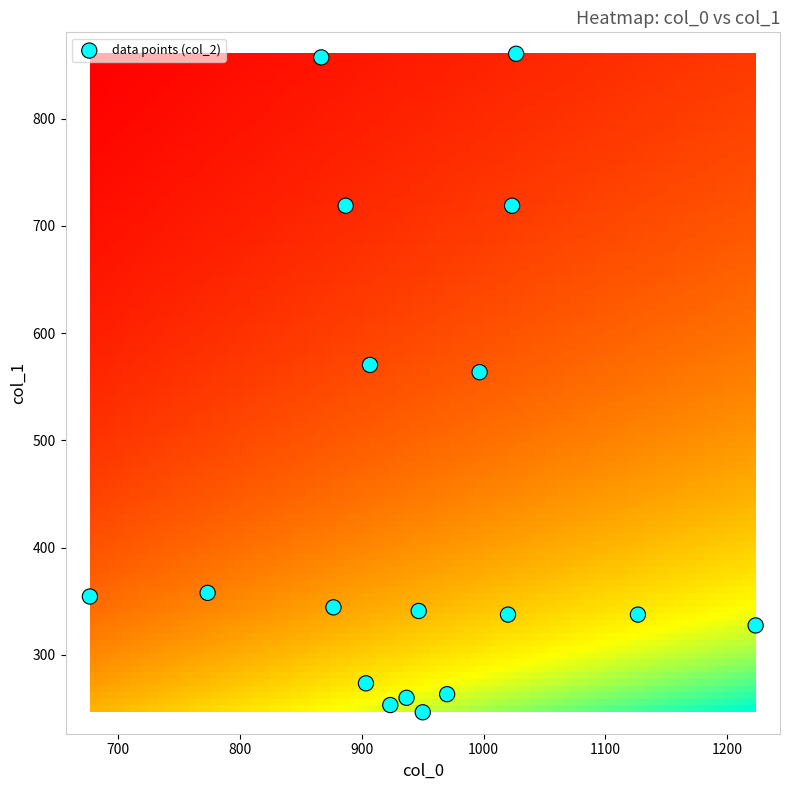

What Y value in the scatter plot is closest to 553?

563.6